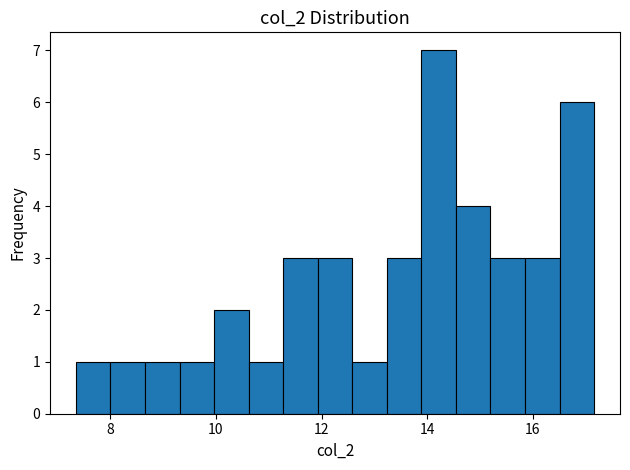

Read against the x-axis, roughly where is the centre of the tallest bar?

14.2